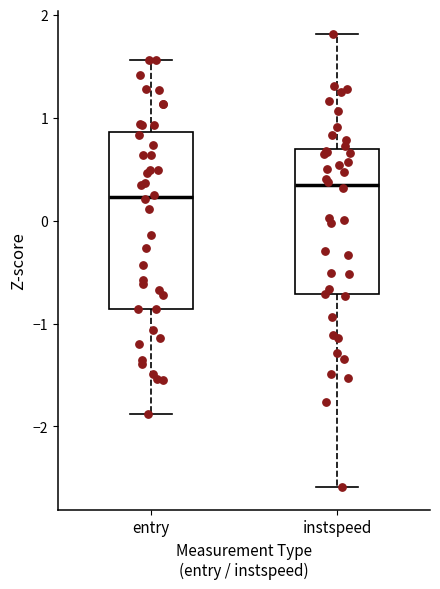

Reading left to right, read every box against the y-axis: the position of its median line, the range the box covers, and the ends of its whiskers. The values are not printed on the chart, so give them approximately, as read against the axis.

entry: median 0.2, box -0.9 to 0.9, whiskers -1.9 to 1.6
instspeed: median 0.3, box -0.7 to 0.7, whiskers -2.6 to 1.8